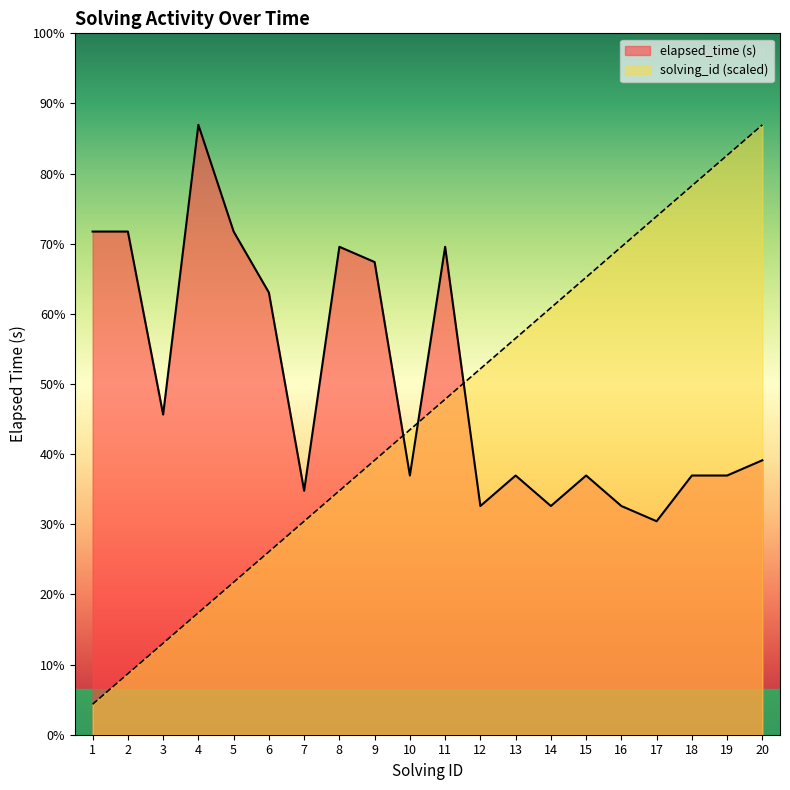

At which label does elapsed_time (s) first exceed 18?

1